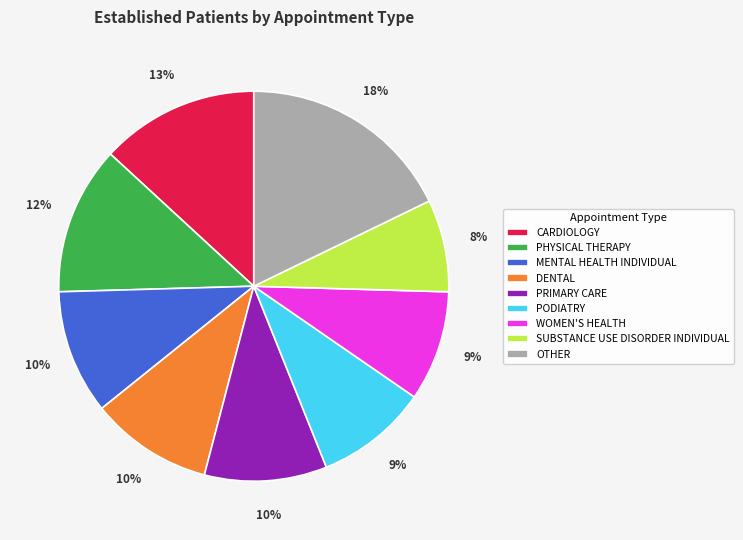

Is OTHER the majority of the pie?

No